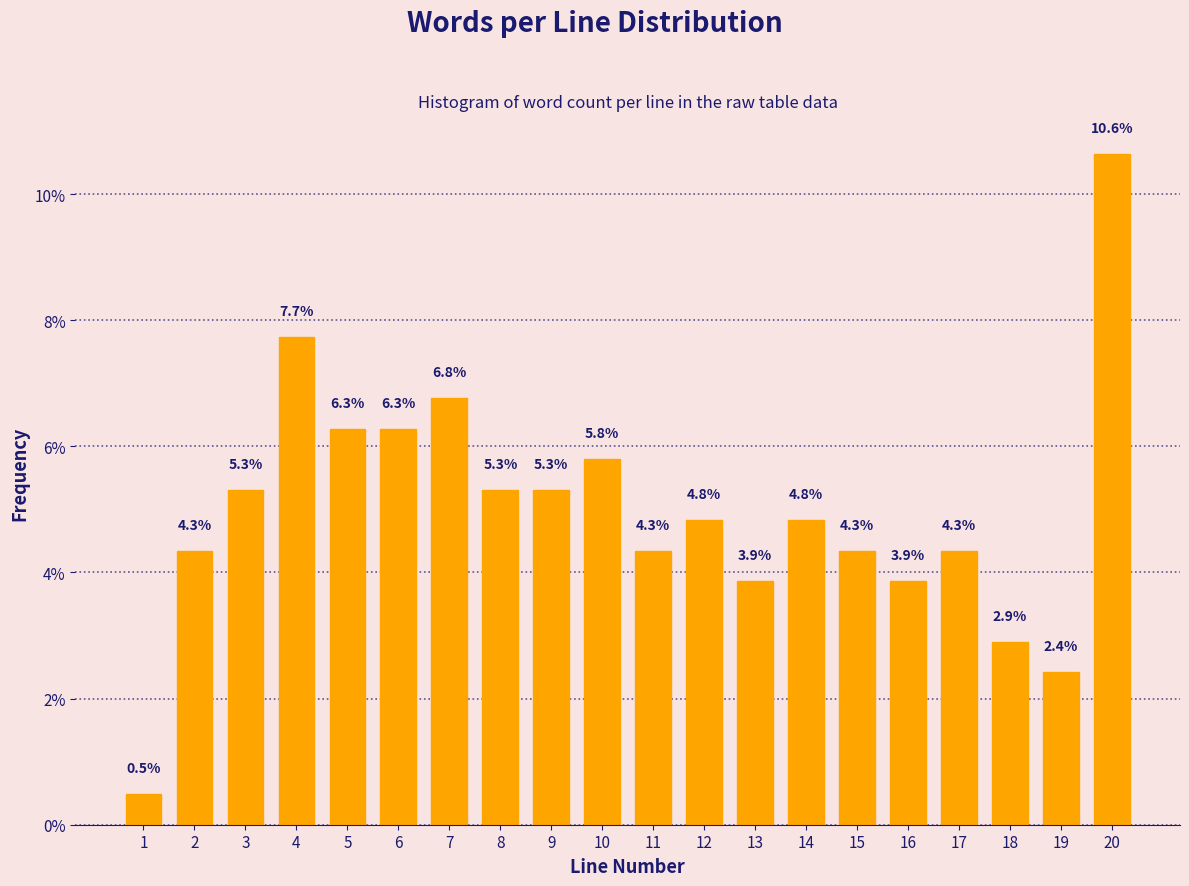

Reading left to right, what are all the values shown in this chart?

1=0.5	2=4.3	3=5.3	4=7.7	5=6.3	6=6.3	7=6.8	8=5.3	9=5.3	10=5.8	11=4.3	12=4.8	13=3.9	14=4.8	15=4.3	16=3.9	17=4.3	18=2.9	19=2.4	20=10.6